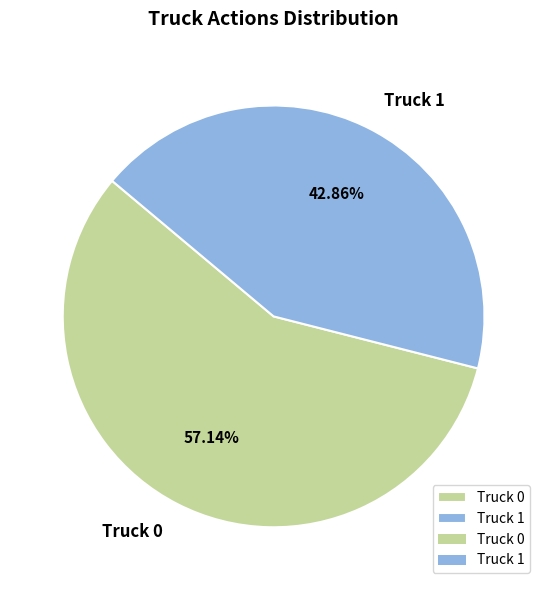

To the nearest percent, what is the average slice percentage?

50%